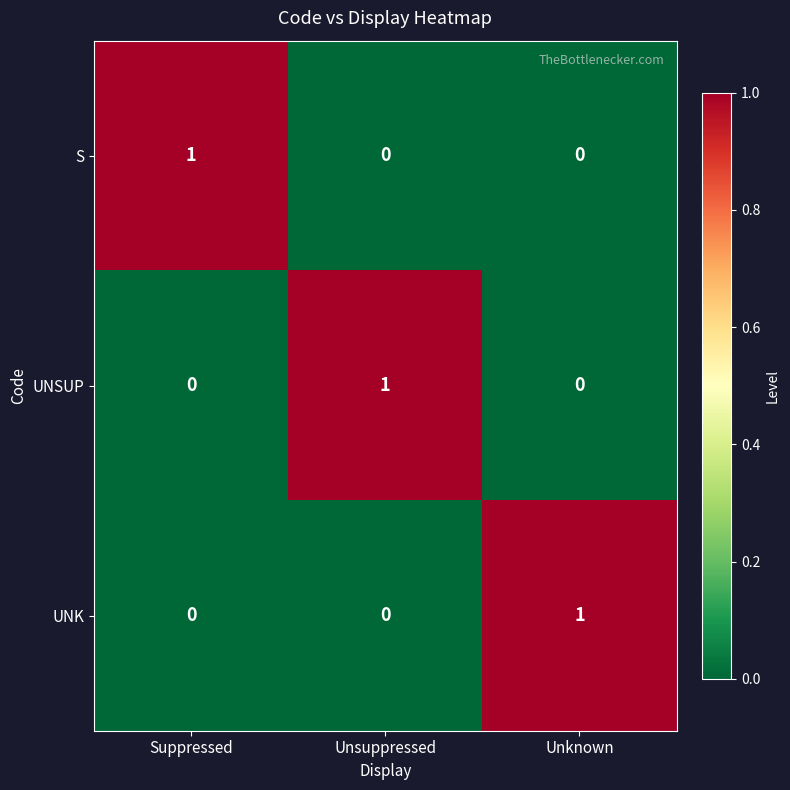

The UNK series shows 1 at Unknown. True or false?

True